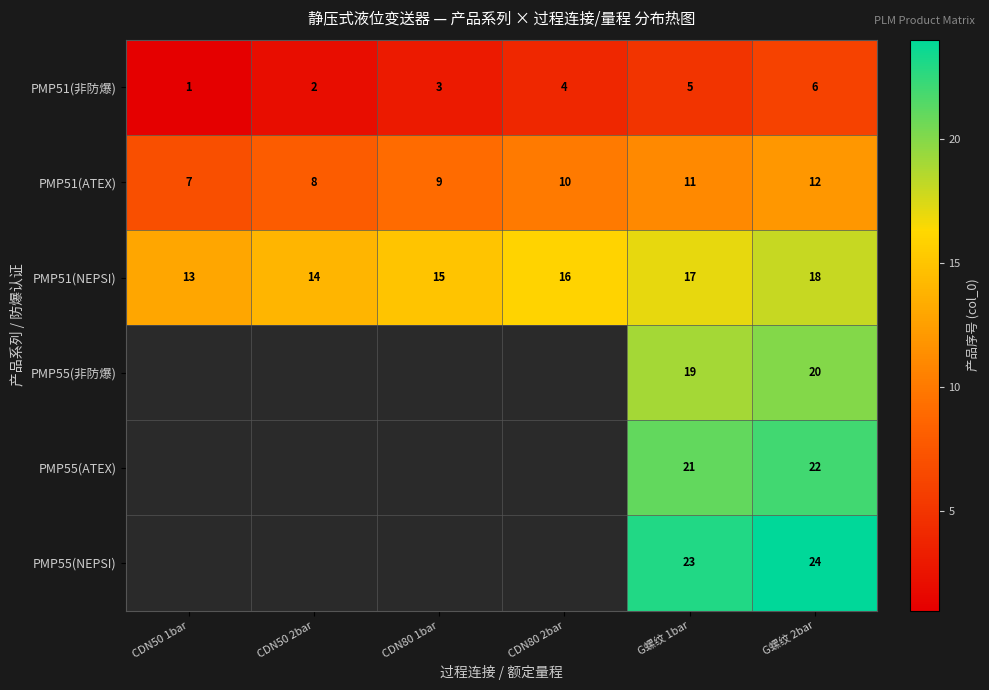

What is the difference between the highest and lowest values at G螺纹 1bar?

18